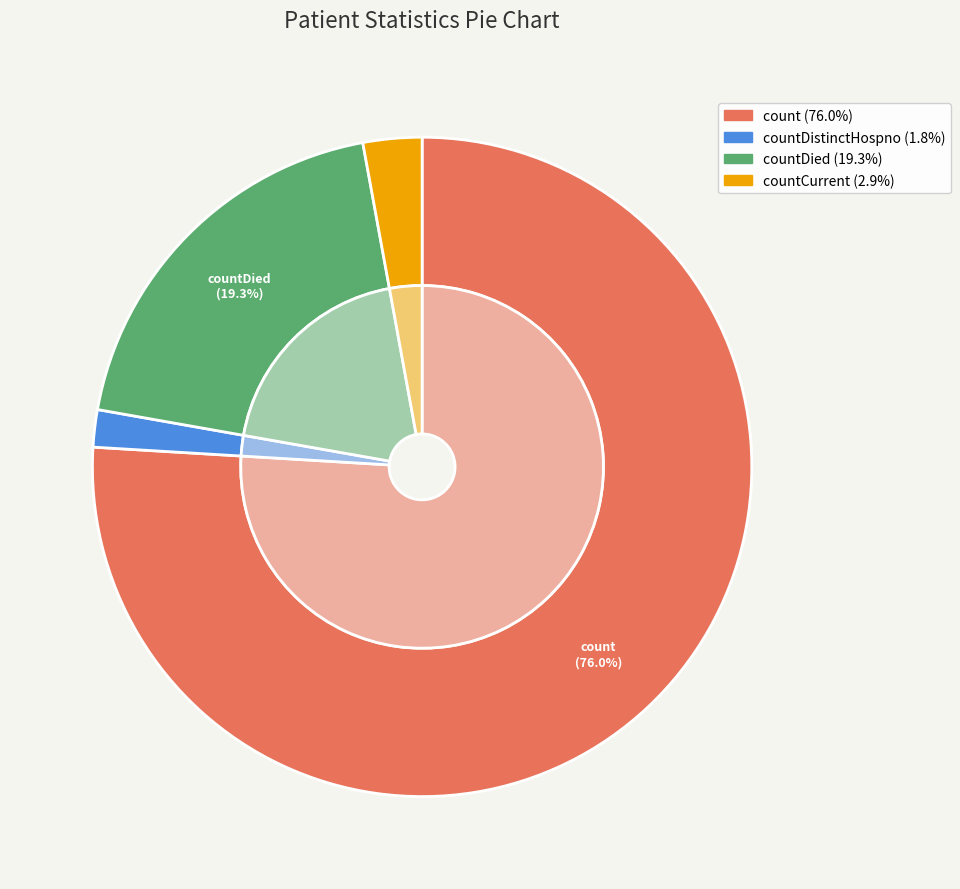

Which has a higher value, countDied or countDistinctHospno?

countDied